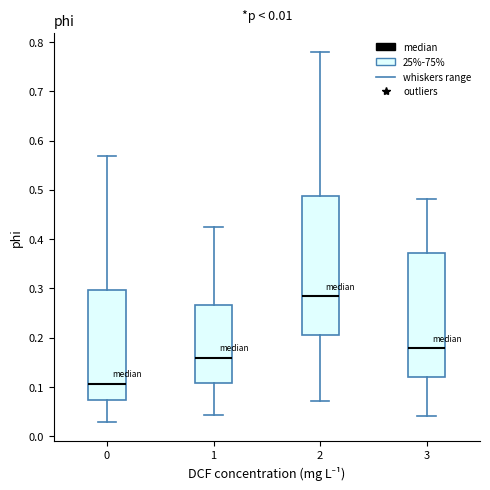

Comparing the boxes themselves (not the whiskers), which one is the tallest?

2